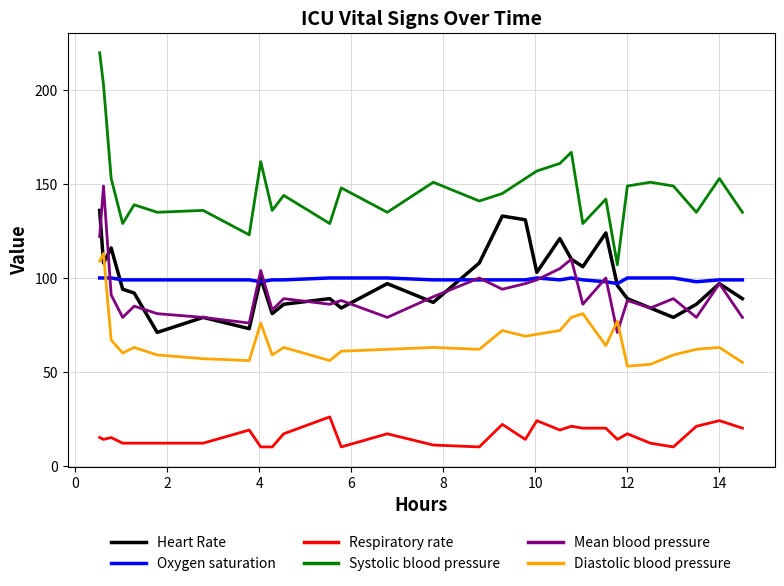

After their last crossing, which series has the higher values: Diastolic blood pressure or Oxygen saturation?

Oxygen saturation